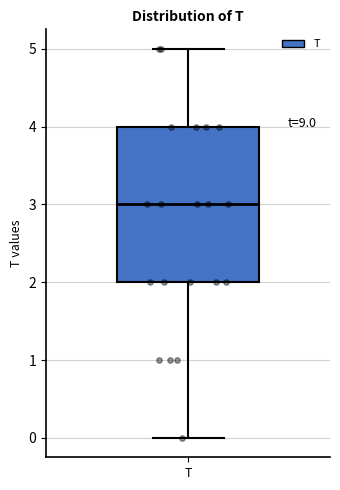

Where is the lower edge of the box for T on the y-axis? The values are not printed on the chart, so give them approximately, as read against the axis.

2